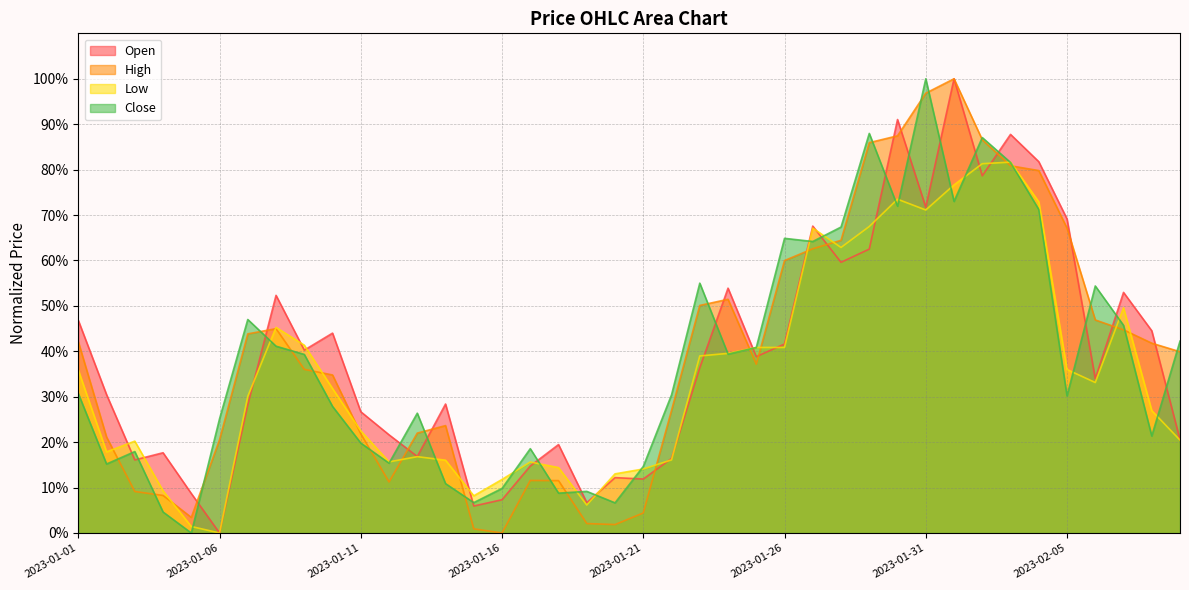

Does the chart have visible grid lines?

Yes